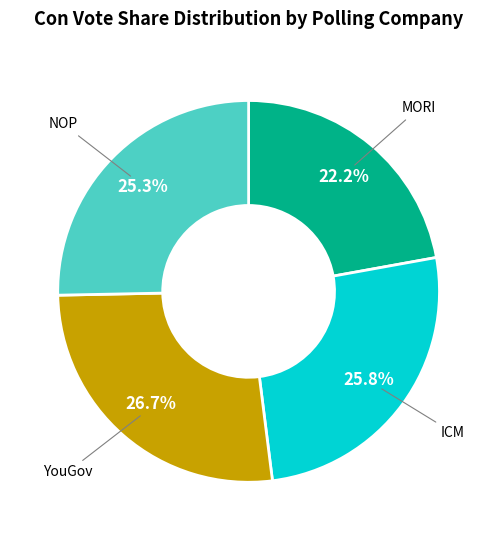

Does any single category account for the majority?

No